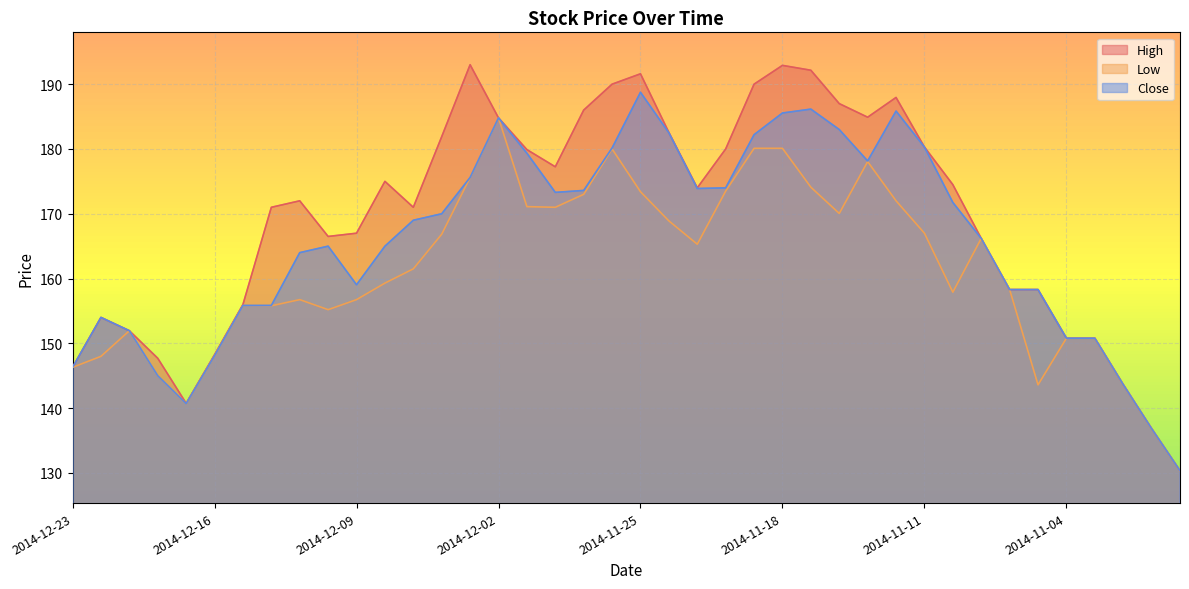

List the series in order of their overall mean, highest first.

High, Close, Low